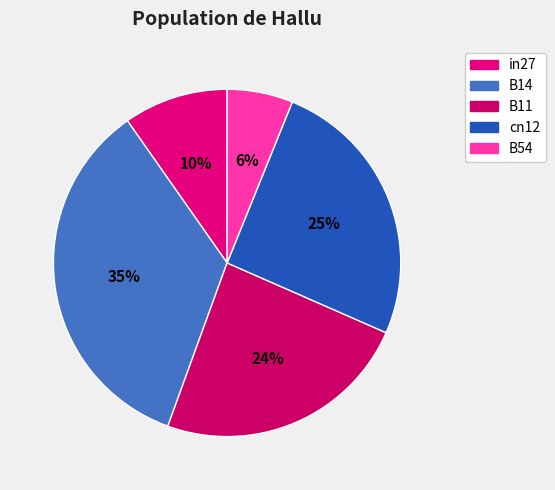

To the nearest percent, what is the combined percentage of cn12 and in27?

35%